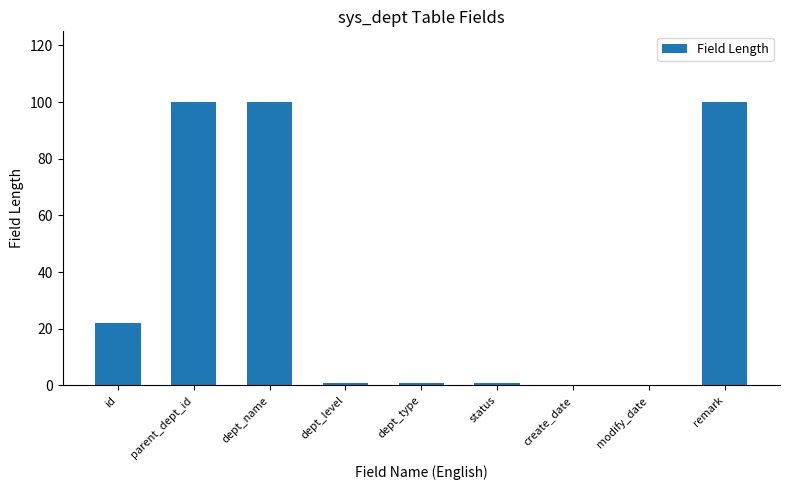

What is the sum of all values?

325